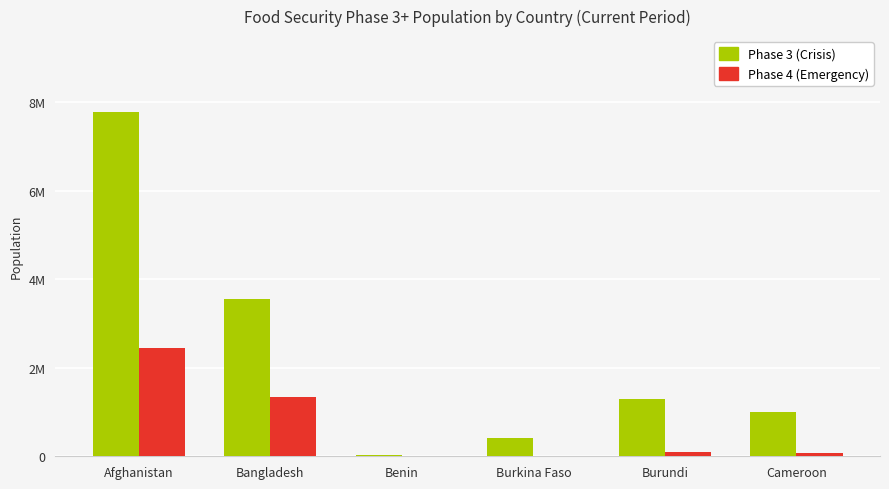

Are the bars grouped side by side (vs. stacked)?

Yes